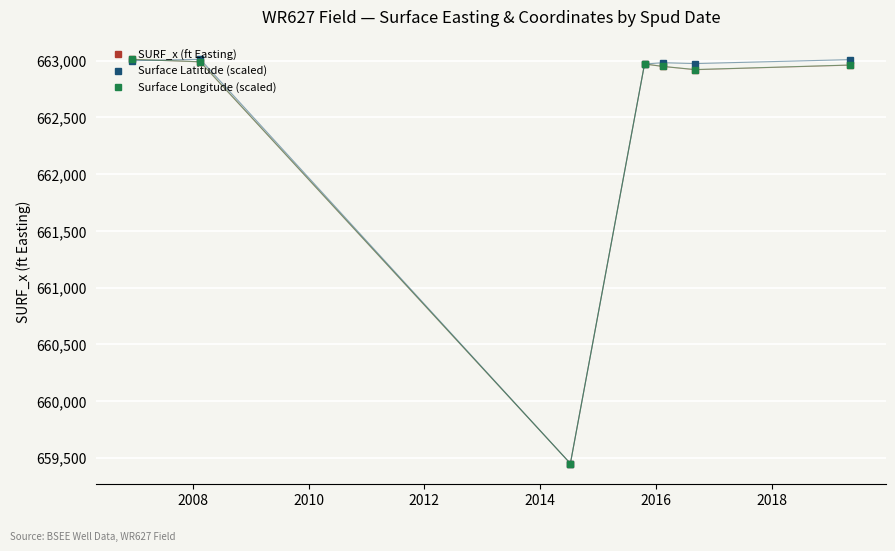

At how many categories does at least one series exceed 661533?

6